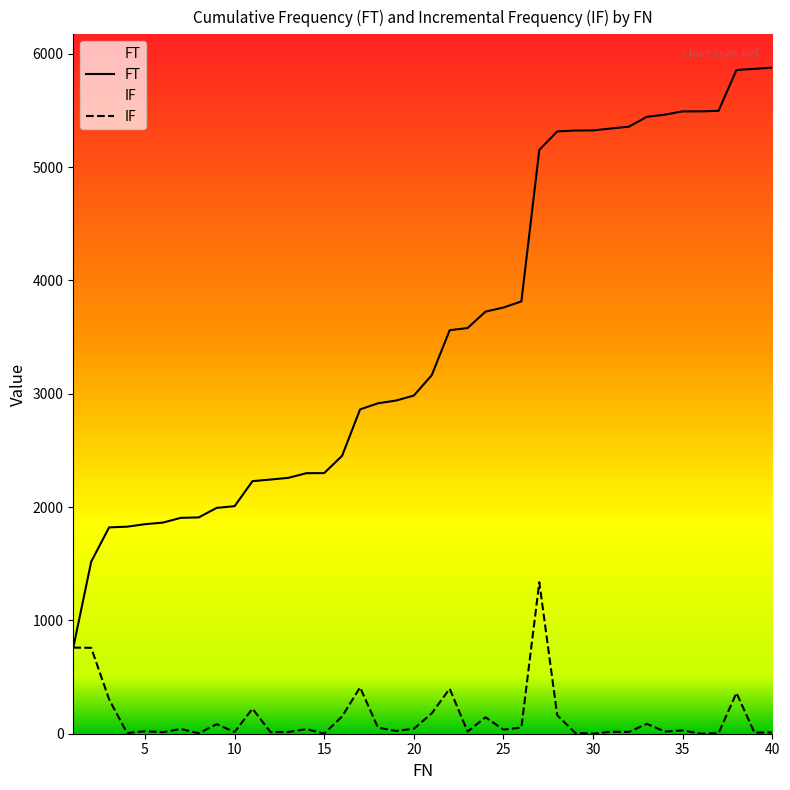

List the series in order of their overall mean, lowest first.

IF, FT